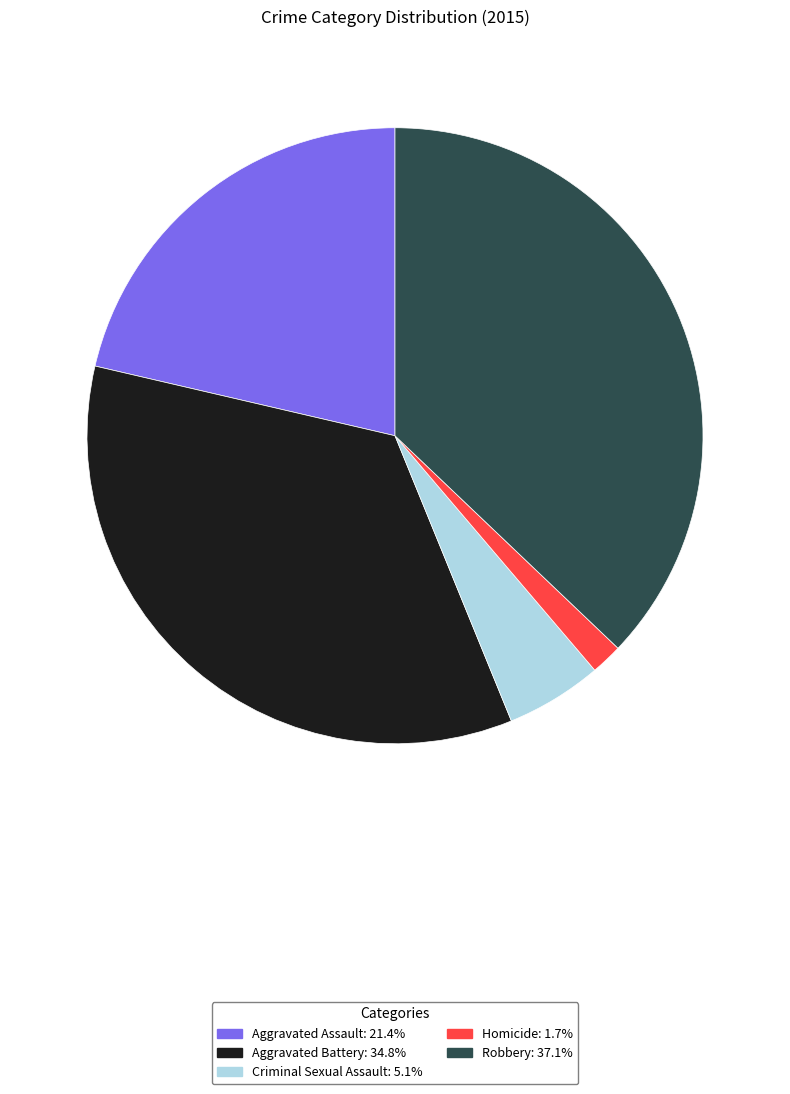

Combined, do Aggravated Battery and Aggravated Assault account for over 50%?

Yes